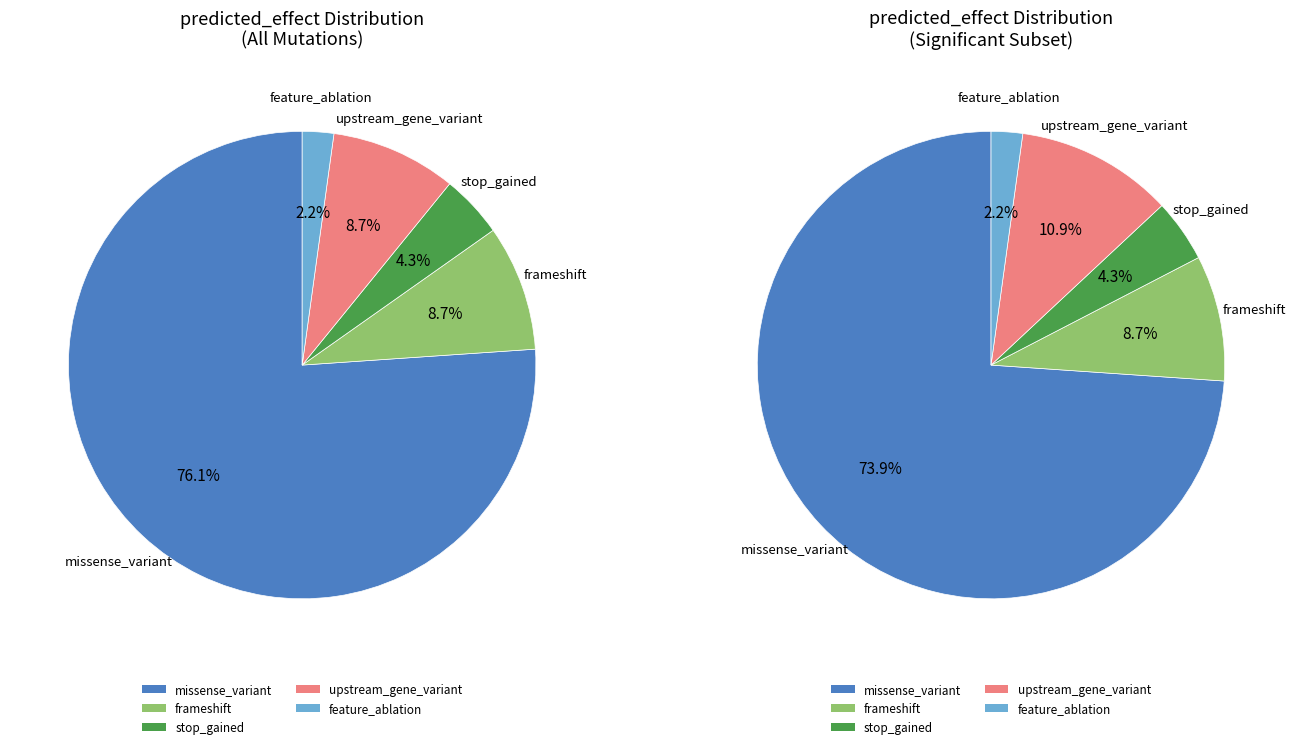

To the nearest percent, what percentage of the pie is feature_ablation?

2%